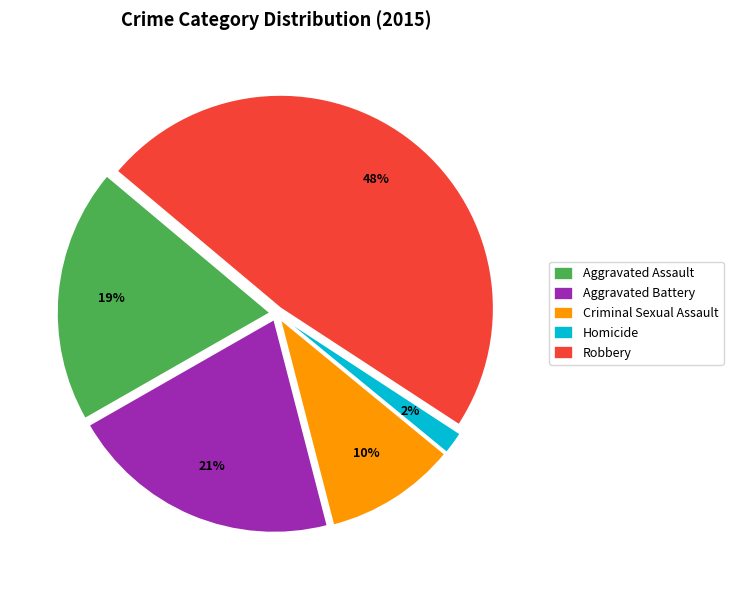

Do Aggravated Battery and Criminal Sexual Assault together represent more than half of the pie?

No